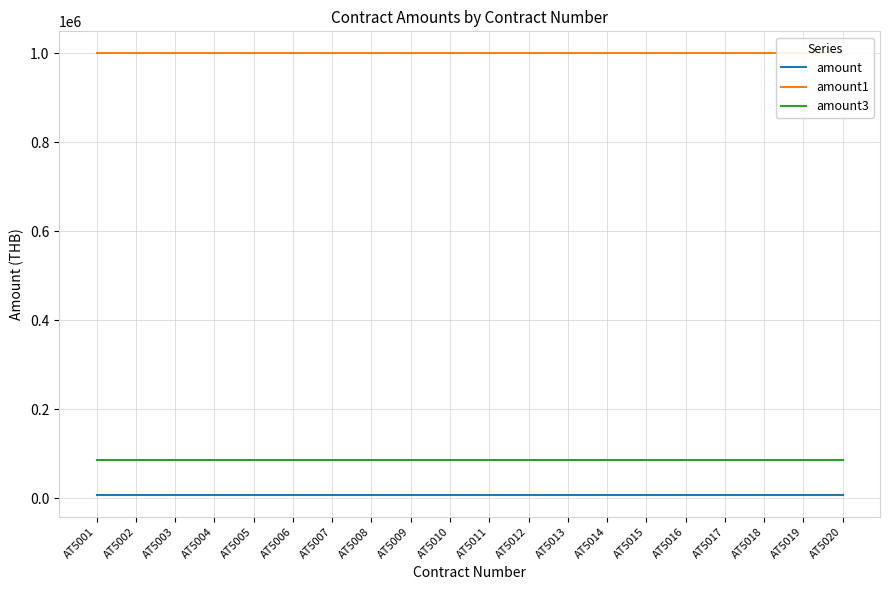

What is the minimum value shown in the chart?

7500